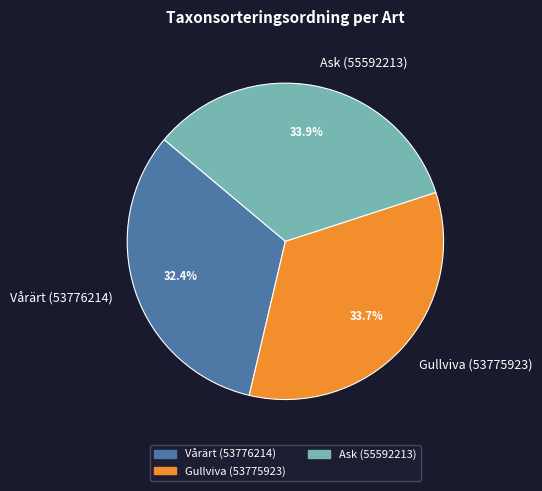

Which category has the smallest portion of the pie?

Vårärt (53776214)